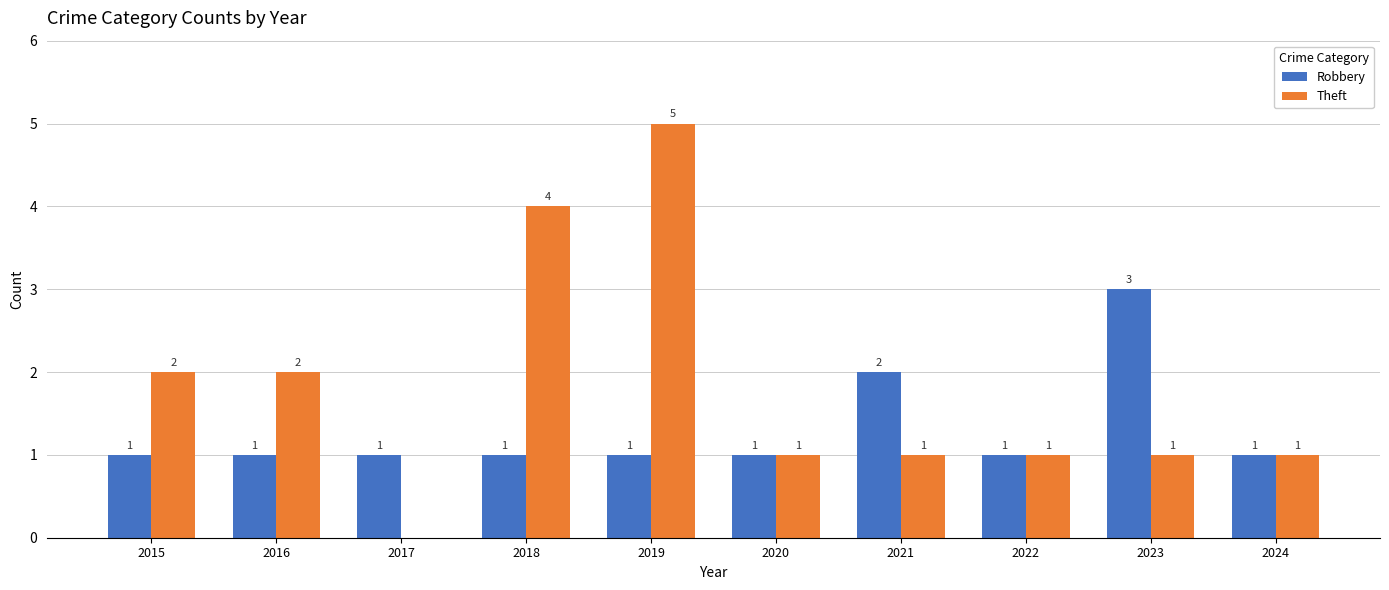

What is the sum of the Robbery values at 2022 and 2020?

2